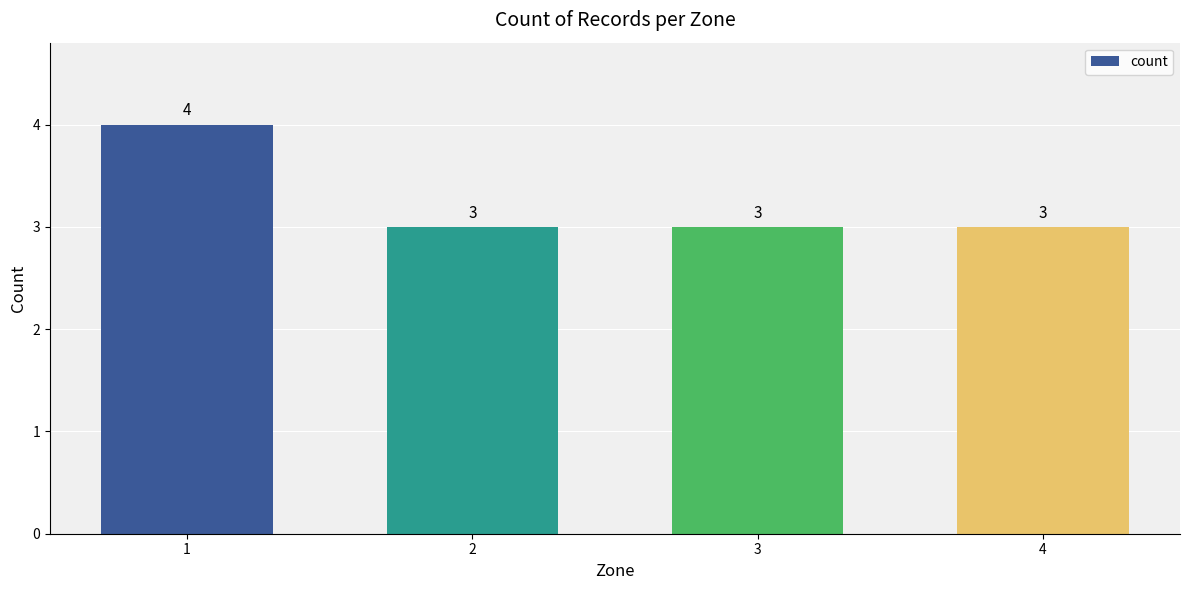

What is the minimum value shown in the chart?

3